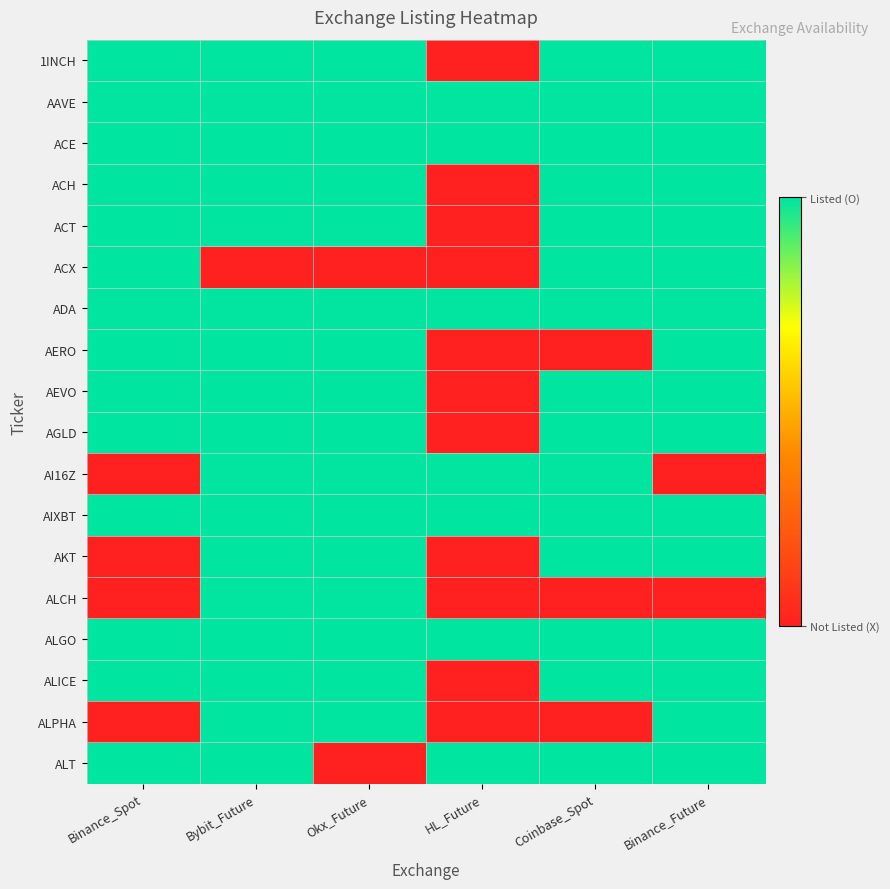

What is the total value across all series at Binance_Future?

16